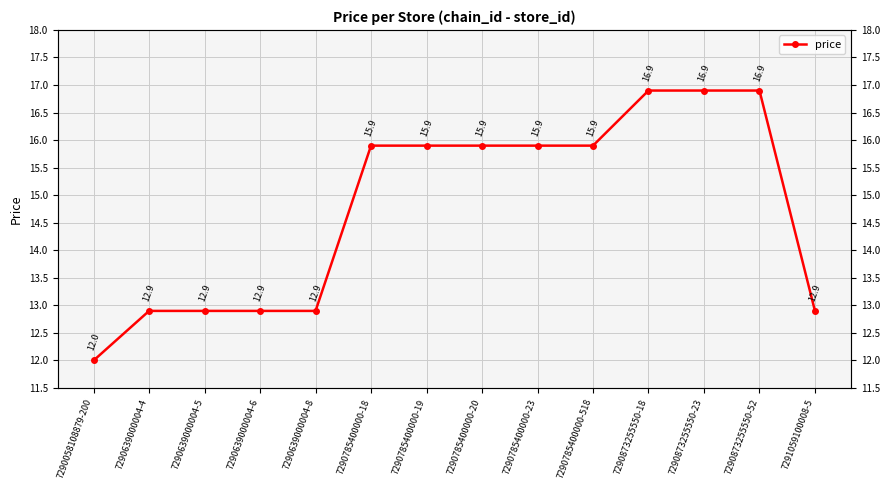

Is this an area chart (filled region under the line)?

No